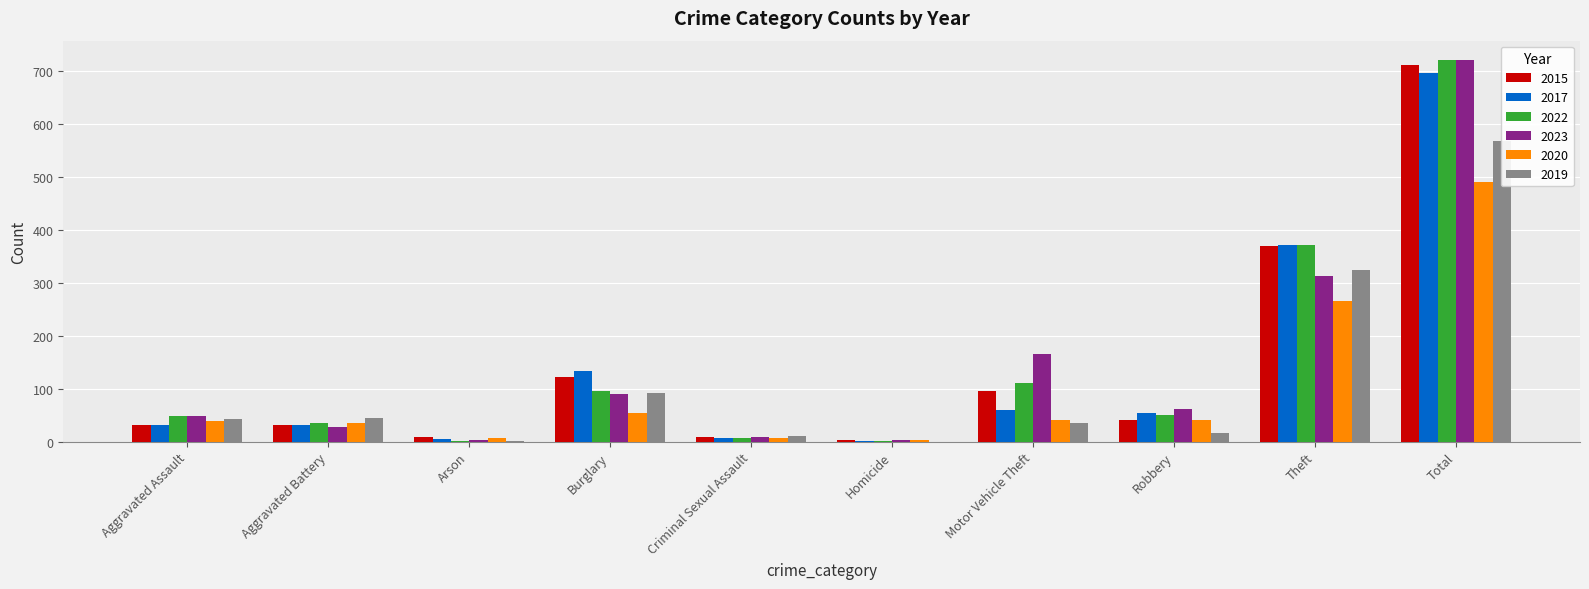

What is the approximate value of 2023 at Aggravated Assault, to the nearest 50?

50